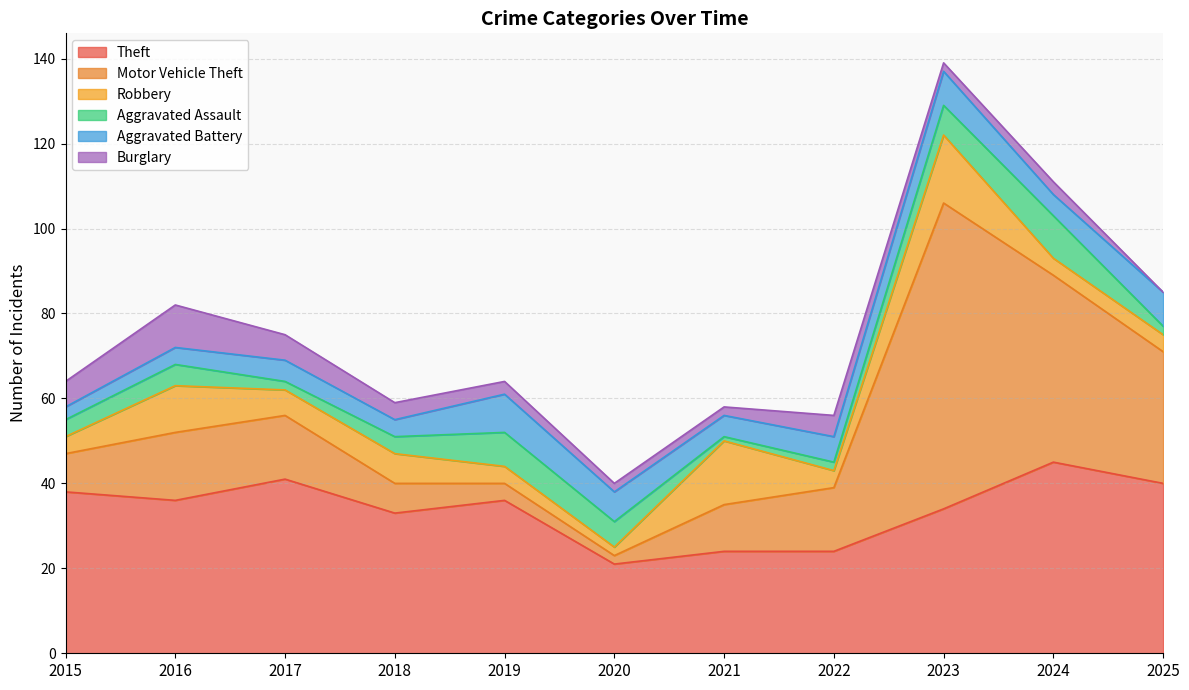

Is the value of Aggravated Battery at 2019 greater than the value of Robbery at 2022?

Yes